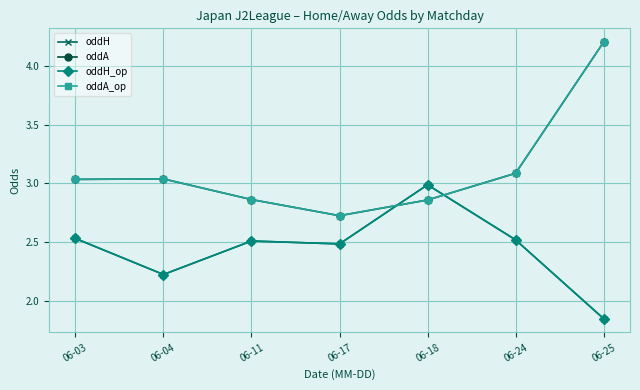

Is this an area chart (filled region under the line)?

No